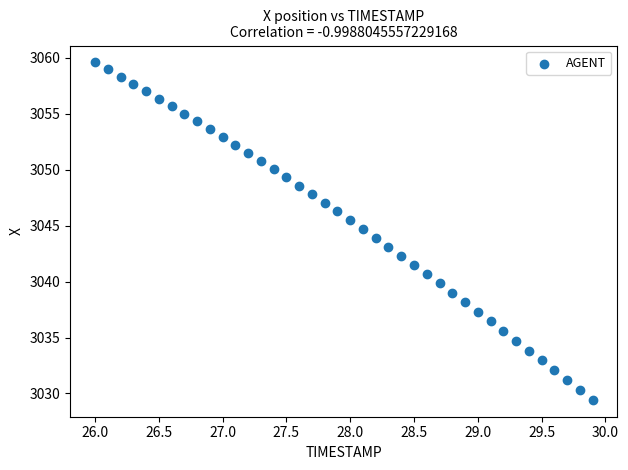

What is the range of X values (max minus min)?

3.9